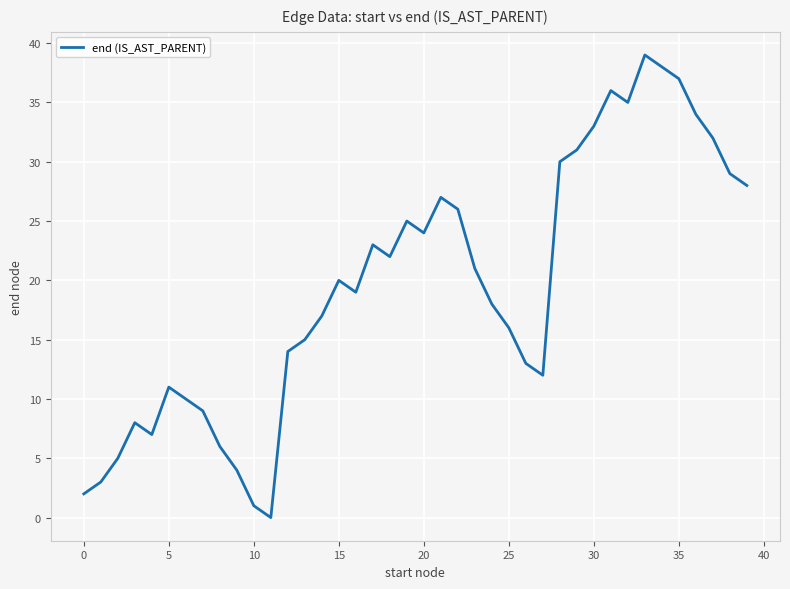

Does the chart have visible grid lines?

Yes